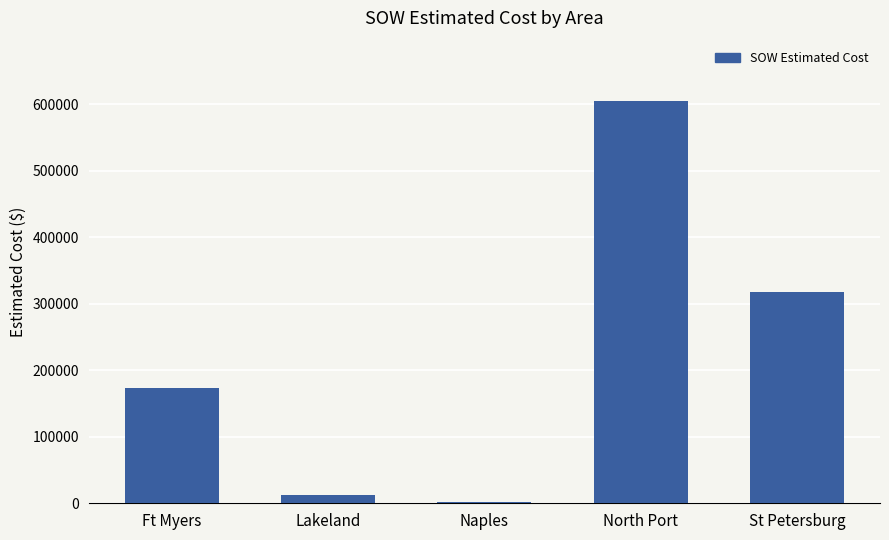

How many data points does each series have?

5